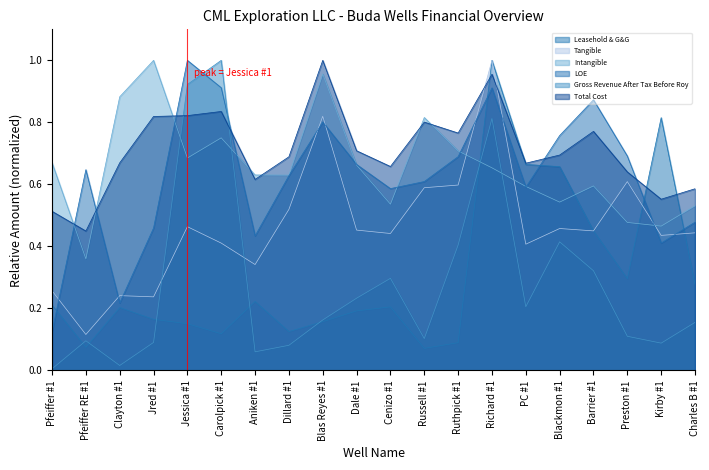

What is the sum of all Tangible values?

9.3